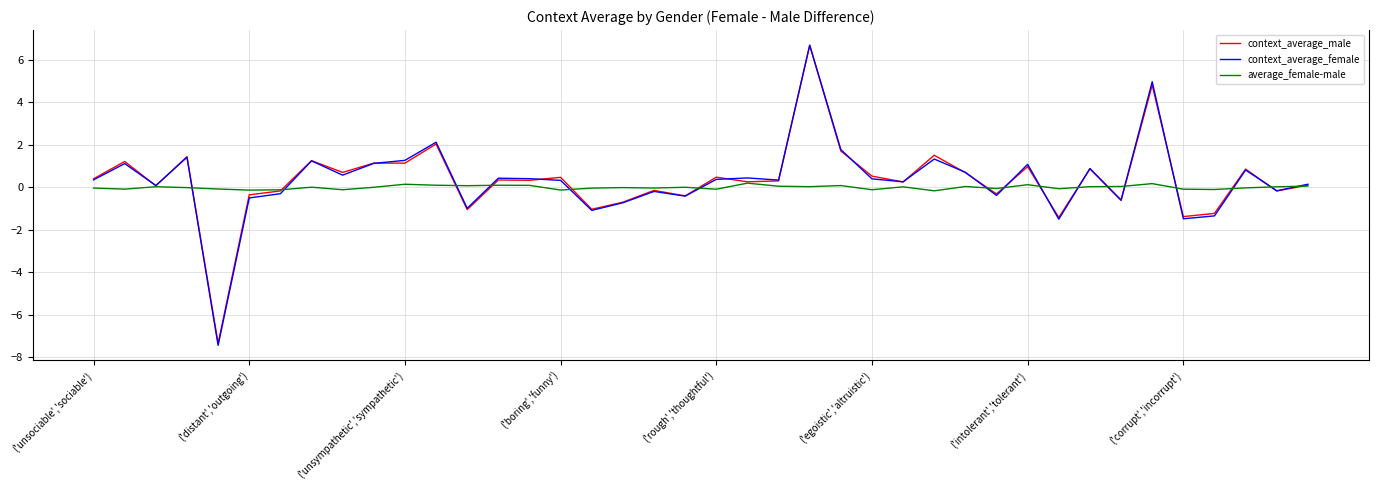

What is the maximum value shown in the chart?

6.7